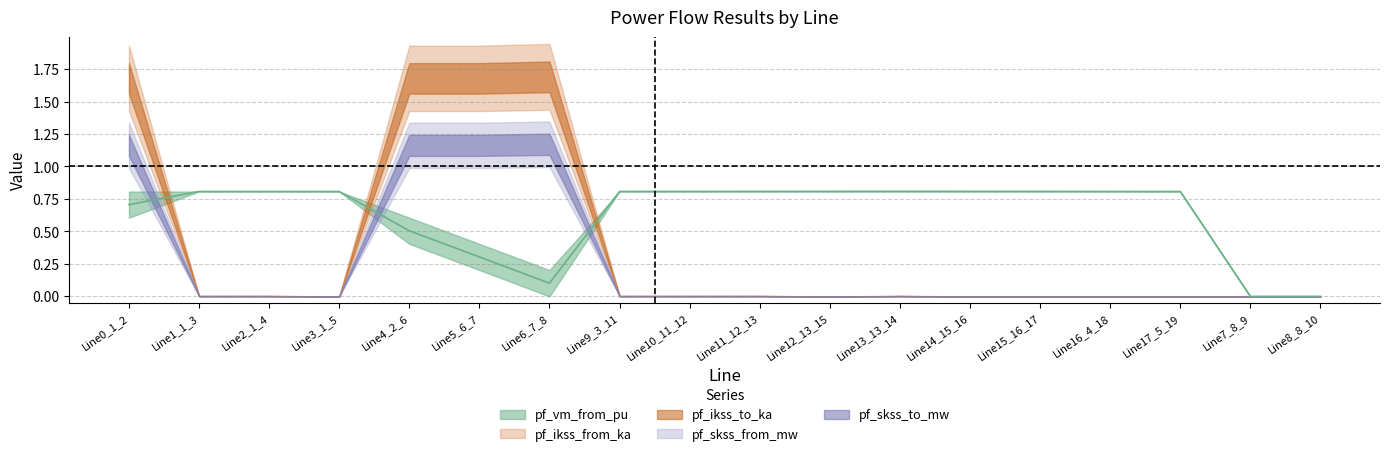

What is the label of the 3rd point from the right?

Line17_5_19